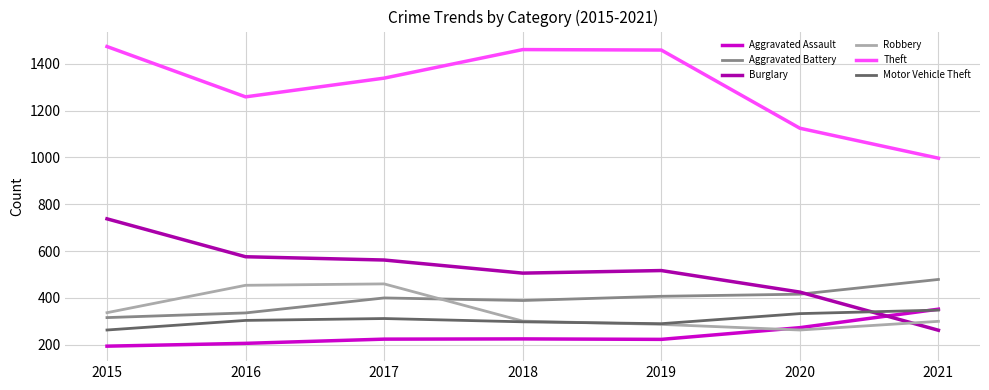

What is the total value across all series at 2017?

3297